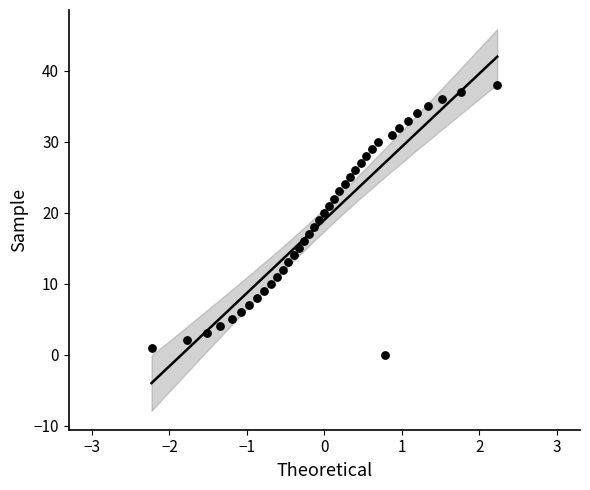

What is the range of Y values (max minus min)?

38